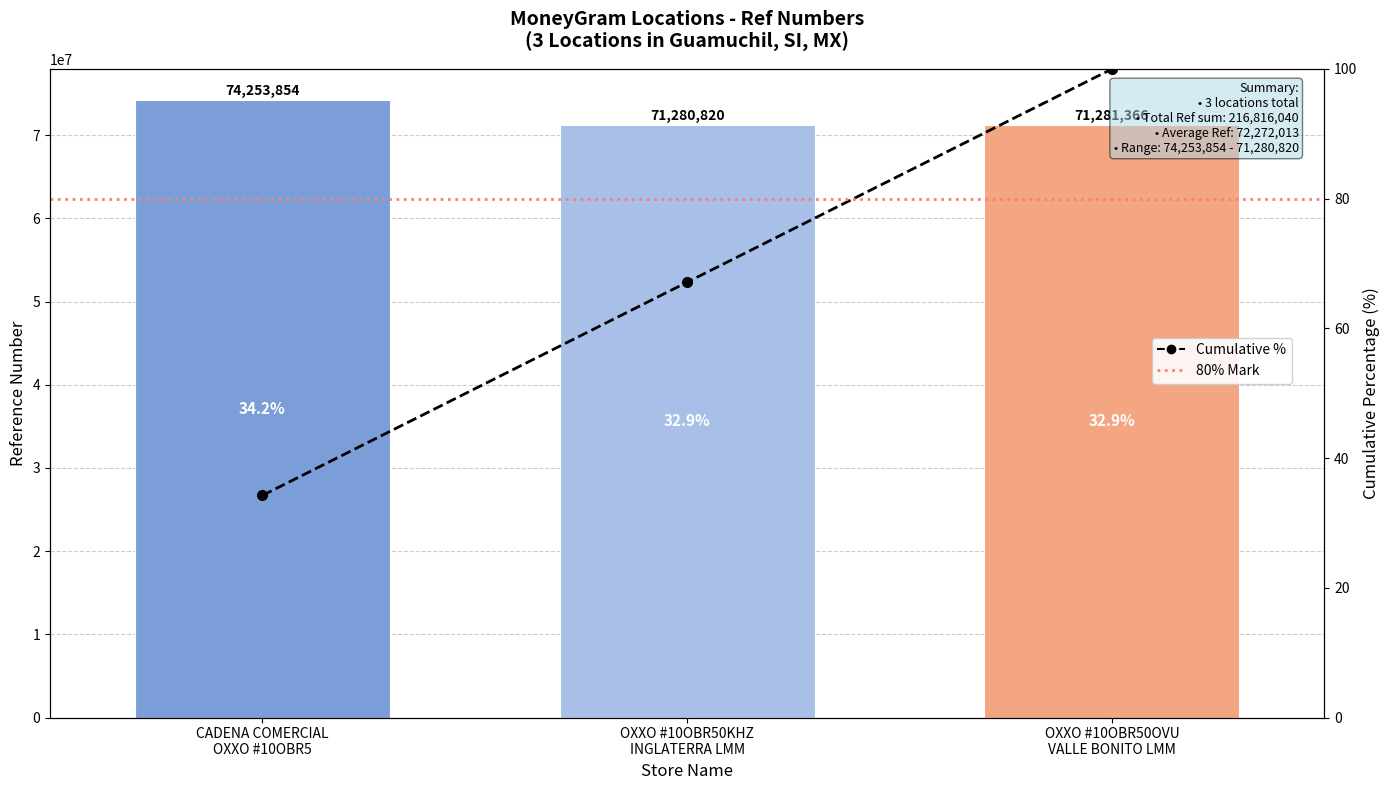

Rank the categories by value from lowest to highest.

OXXO #10OBR50KHZ INGLATERRA LMM, OXXO #10OBR50OVU VALLE BONITO LMM, CADENA COMERCIAL OXXO #10OBR5